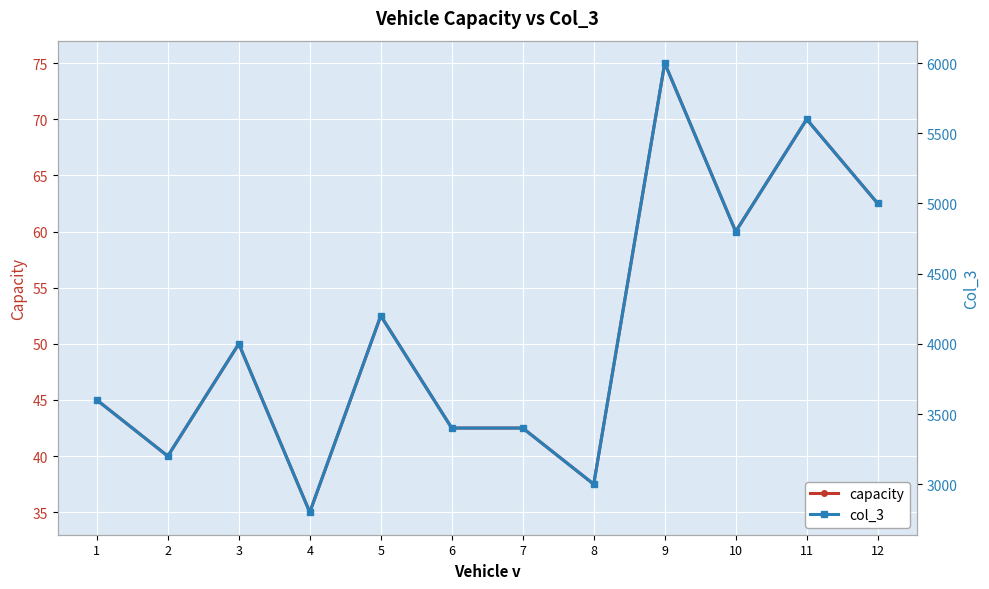

What is the sum of the col_3 values at 12 and 11?

10600.0